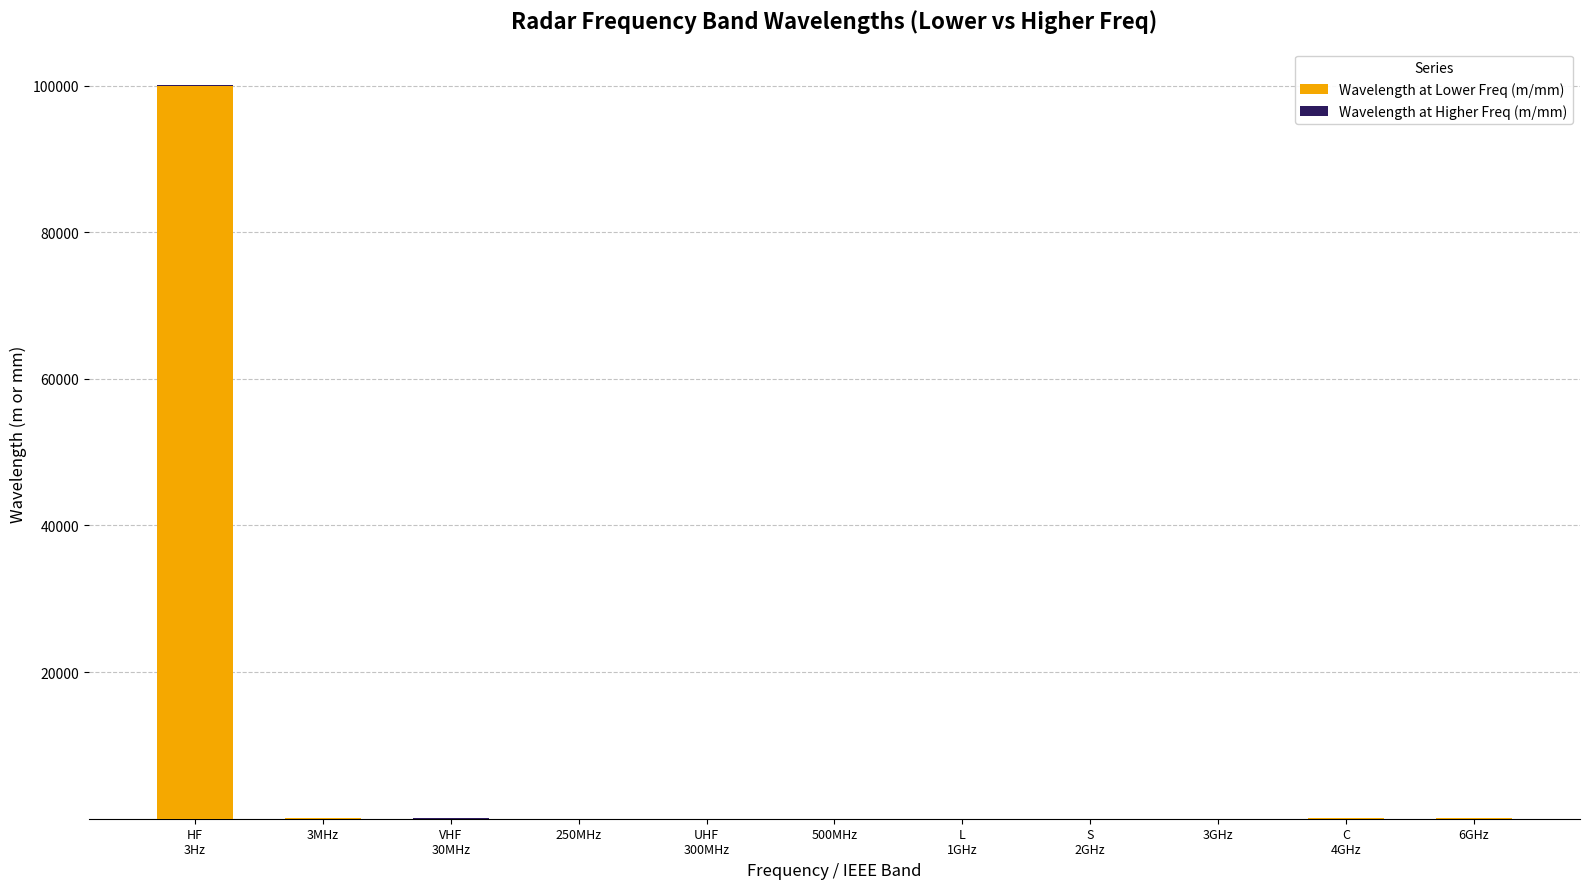

Are the bars horizontal?

No